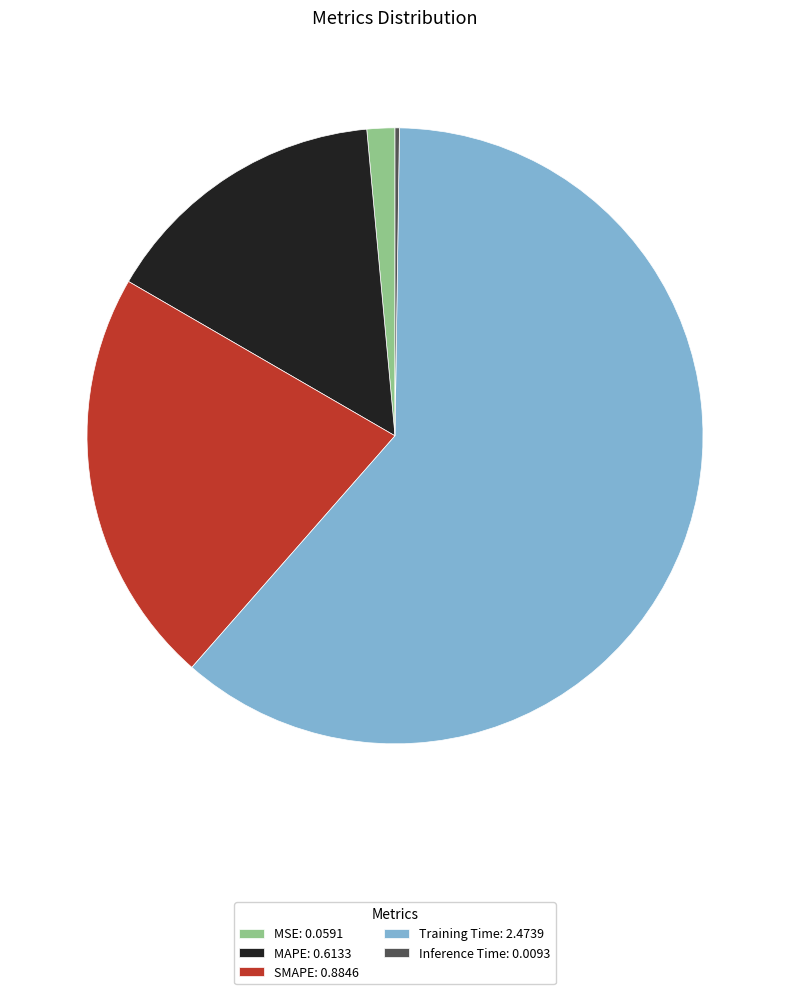

True or false: SMAPE accounts for 29% of the total.

False